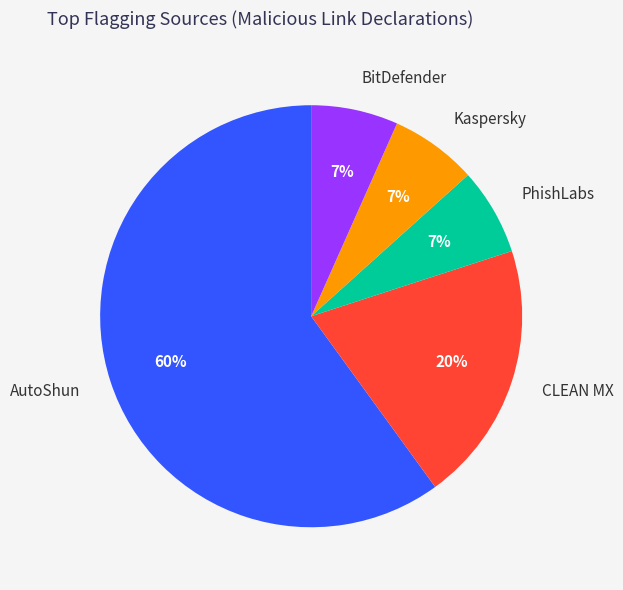

Combined, do CLEAN MX and AutoShun account for over 50%?

Yes